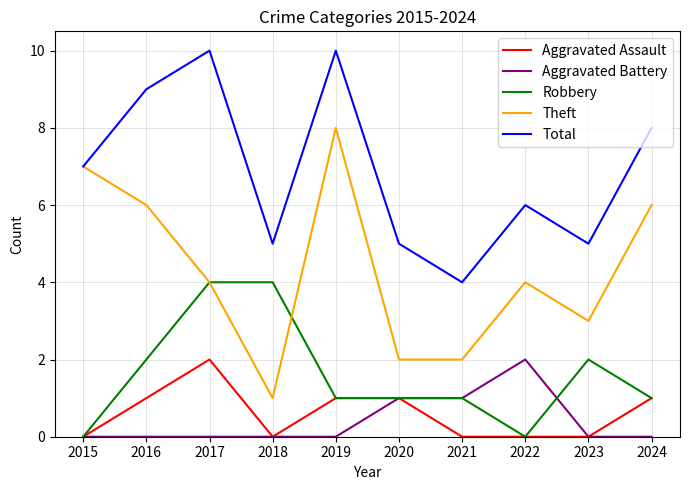

At 2016, list the series in order from largest to smallest.

Total, Theft, Robbery, Aggravated Assault, Aggravated Battery